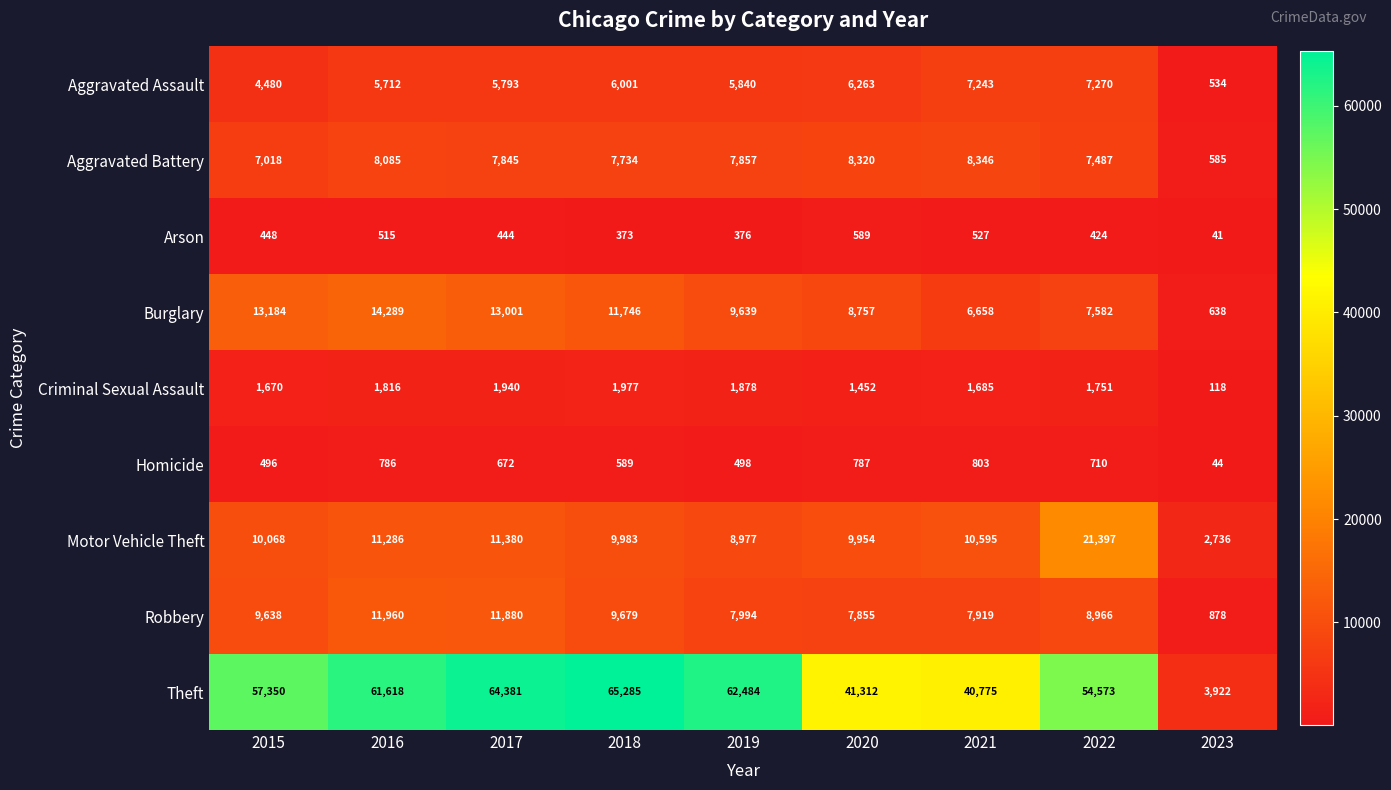

Which series has the widest spread of values?

Theft